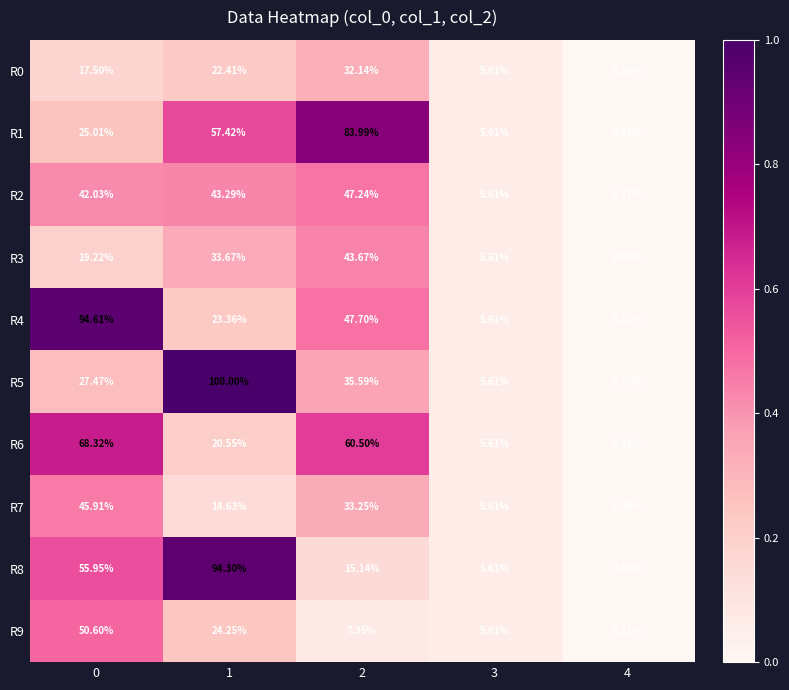

Between 2 and 4, which series saw the biggest shift?

R1